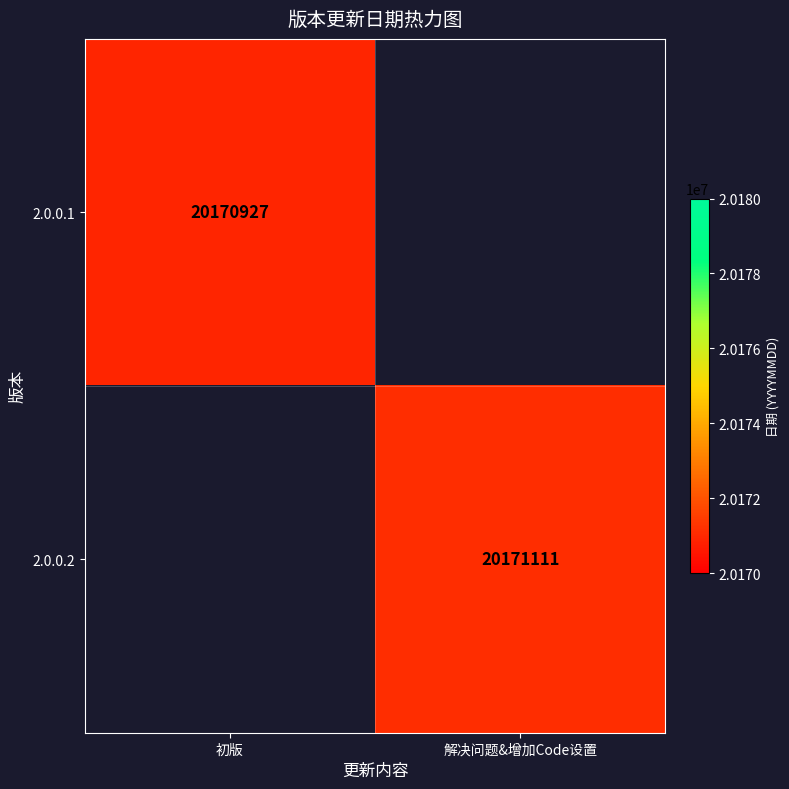

True or false: 2.0.0.2 has a value of 30451151.7 at 解决问题&增加Code设置.

False